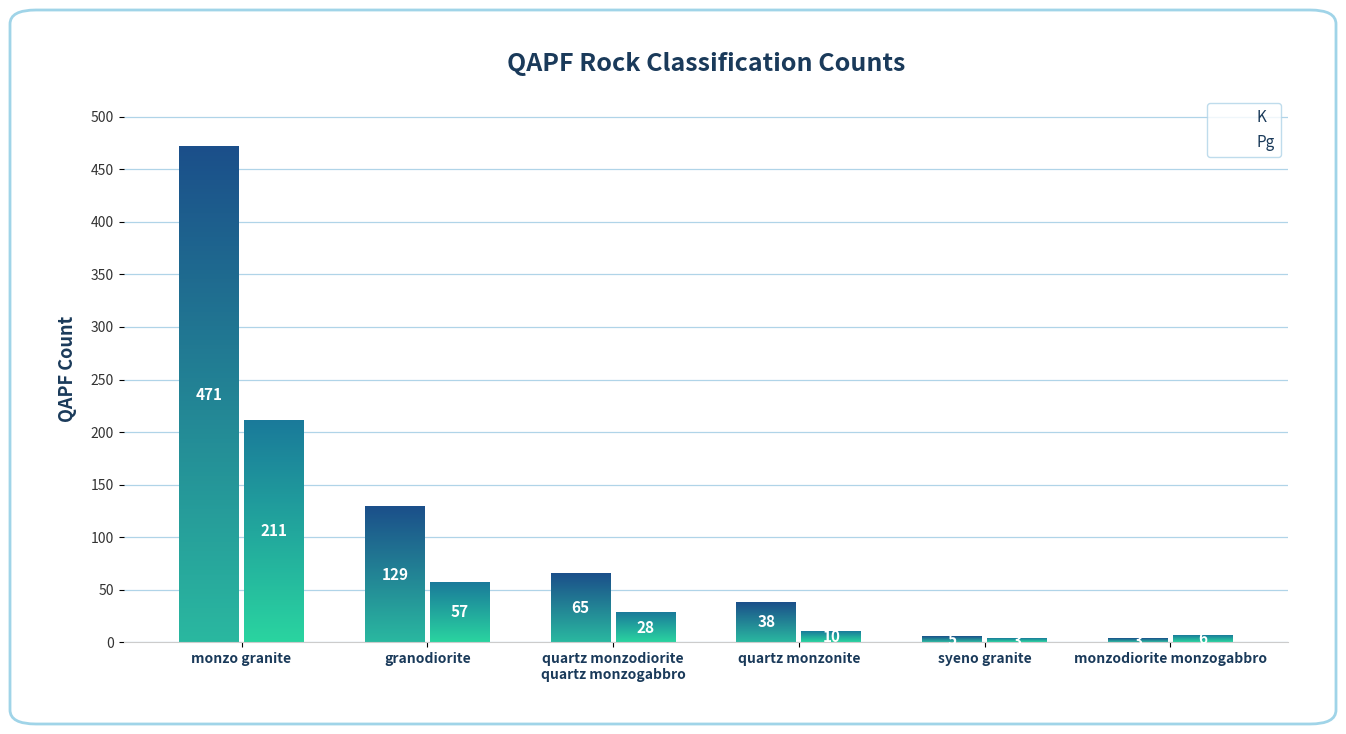

The K series shows 471 at monzo granite. True or false?

True